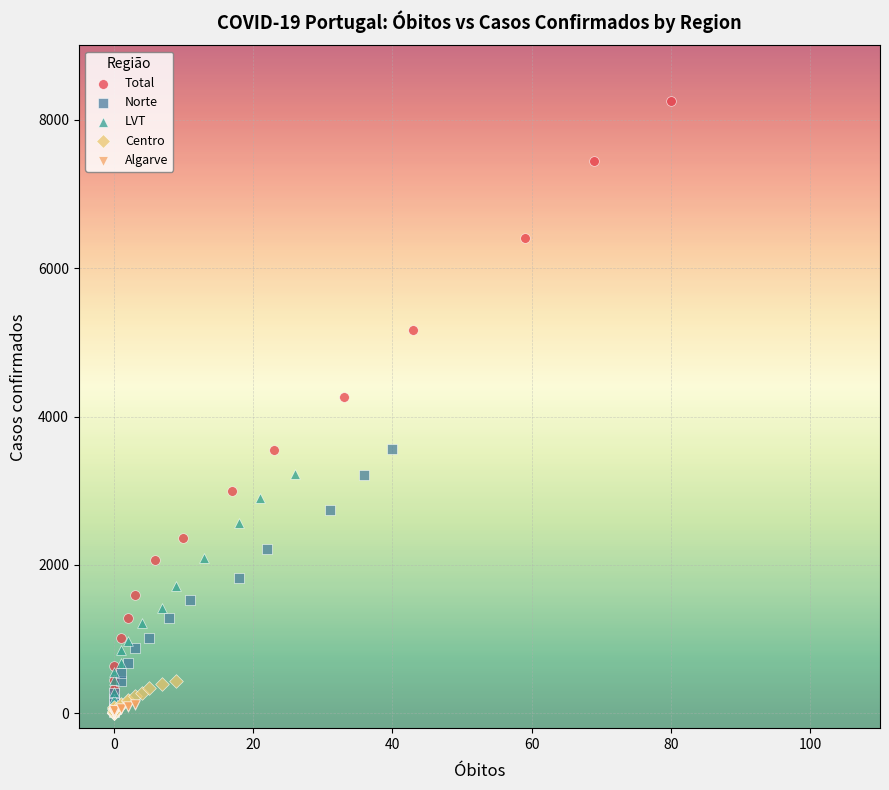

Which series has the largest Y range (max minus min)?

Total